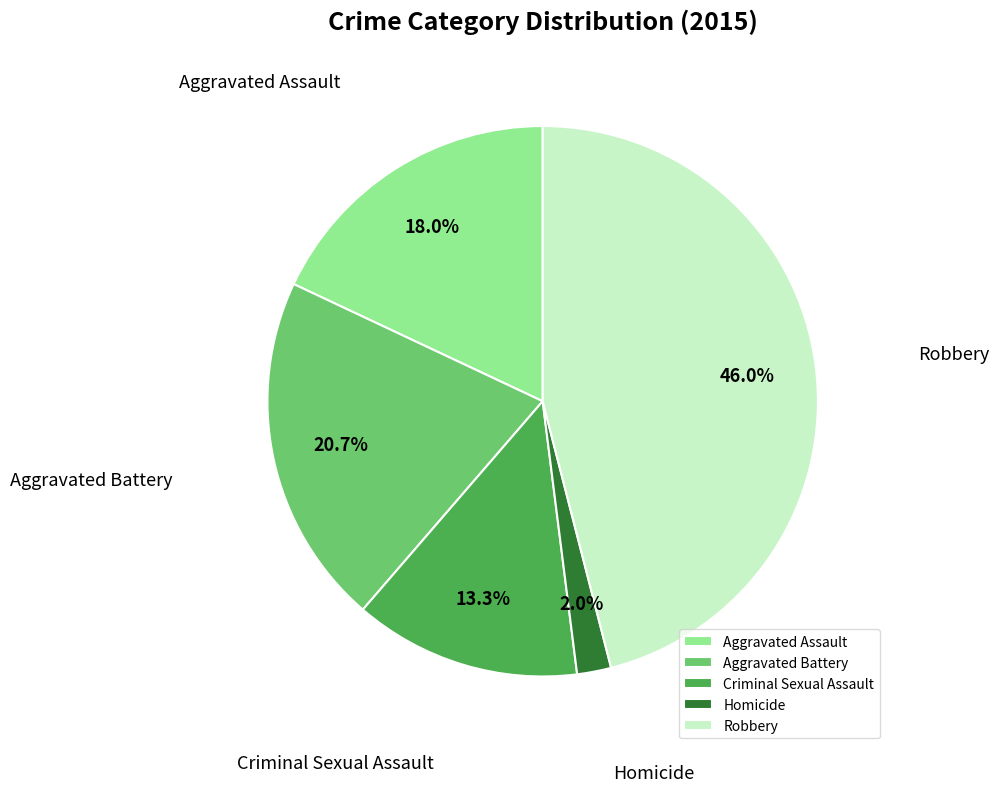

What percentage is NOT represented by Robbery?

54.0%